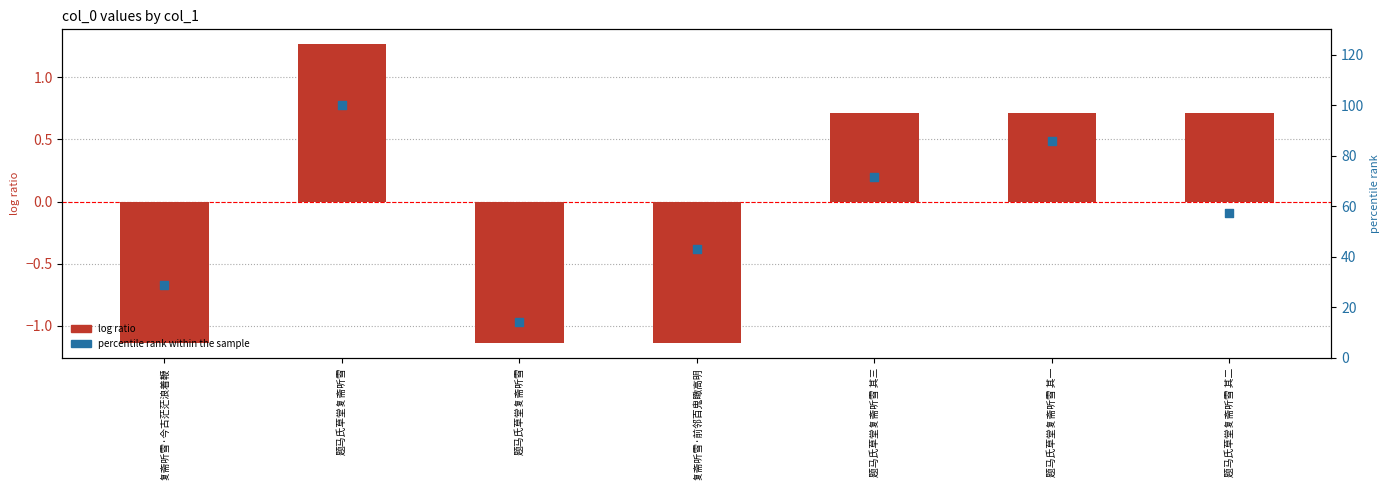

Which series has the largest total across all categories?

percentile rank within the sample